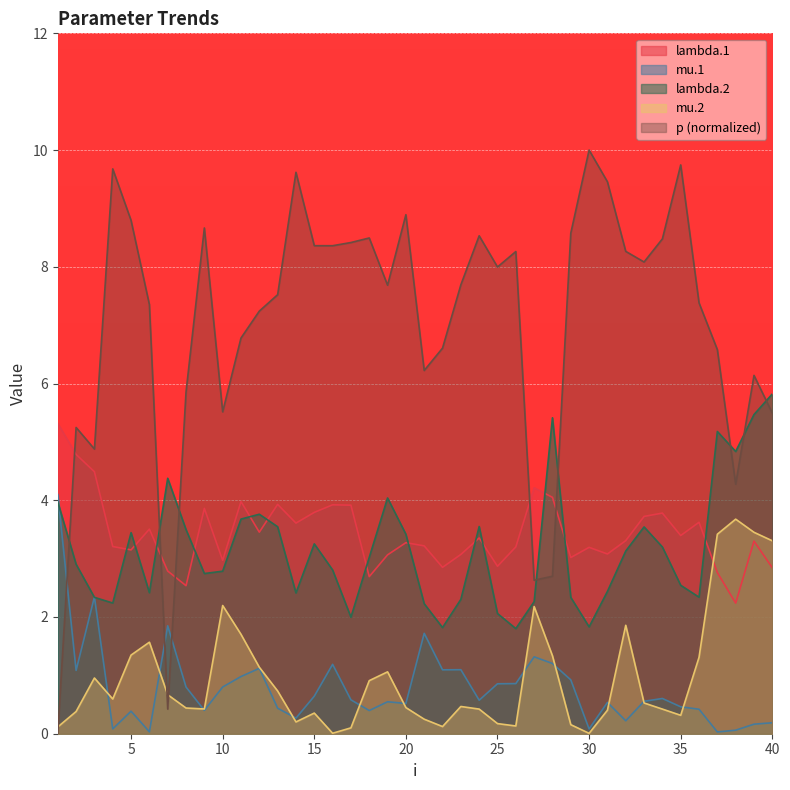

Reading left to right, list all the values displayed in this chart.

lambda.1: 5.3	4.8	4.5	3.2	3.1	3.5	2.8	2.5	3.9	3.0	4.0	3.5	3.9	3.6	3.8	3.9	3.9	2.7	3.1	3.3	3.2	2.9	3.1	3.4	2.9	3.2	4.2	4.0	3.0	3.2	3.1	3.3	3.7	3.8	3.4	3.6	2.8	2.2	3.3	2.8
mu.1: 4.1	1.1	2.3	0.1	0.4	0.0	1.8	0.8	0.4	0.8	1.0	1.1	0.4	0.3	0.6	1.2	0.6	0.4	0.5	0.5	1.7	1.1	1.1	0.6	0.9	0.9	1.3	1.2	0.9	0.1	0.5	0.2	0.6	0.6	0.5	0.4	0.0	0.1	0.2	0.2
lambda.2: 4.0	2.9	2.3	2.2	3.4	2.4	4.4	3.5	2.7	2.8	3.7	3.8	3.5	2.4	3.3	2.8	2.0	3.0	4.0	3.4	2.2	1.8	2.3	3.5	2.1	1.8	2.3	5.4	2.3	1.8	2.4	3.1	3.5	3.2	2.5	2.3	5.2	4.8	5.5	5.8
mu.2: 0.1	0.4	1.0	0.6	1.3	1.6	0.7	0.4	0.4	2.2	1.7	1.1	0.7	0.2	0.4	0.0	0.1	0.9	1.1	0.4	0.2	0.1	0.5	0.4	0.2	0.1	2.2	1.3	0.2	0.0	0.4	1.9	0.5	0.4	0.3	1.3	3.4	3.7	3.5	3.3
p: 0.0	5.2	4.9	9.7	8.8	7.4	0.4	5.9	8.7	5.5	6.8	7.2	7.5	9.6	8.4	8.4	8.4	8.5	7.7	8.9	6.2	6.6	7.7	8.5	8.0	8.3	2.6	2.7	8.6	10.0	9.5	8.3	8.1	8.5	9.7	7.4	6.6	4.3	6.1	5.5